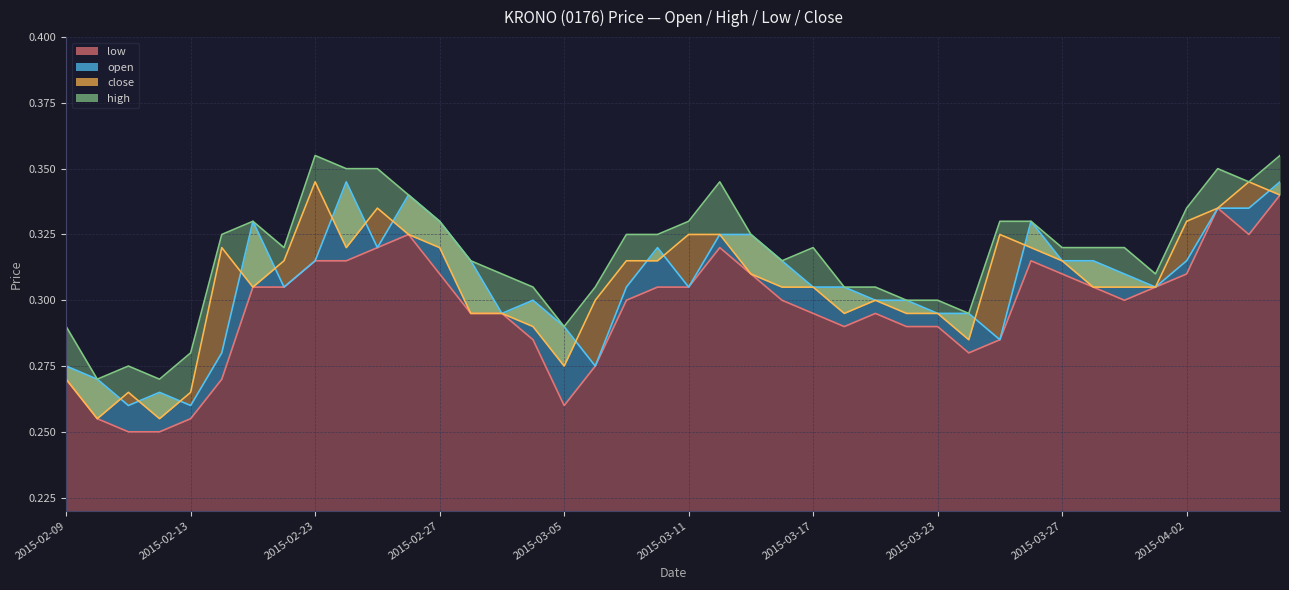

What position from the right is 2015-03-20?

13